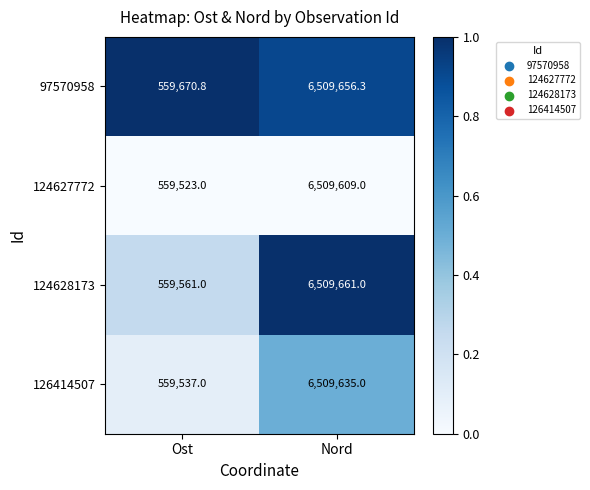

Reading right to left, list all the values displayed in this chart.

97570958: Nord=6509656.3	Ost=559670.8
124627772: Nord=6509609.0	Ost=559523.0
124628173: Nord=6509661.0	Ost=559561.0
126414507: Nord=6509635.0	Ost=559537.0